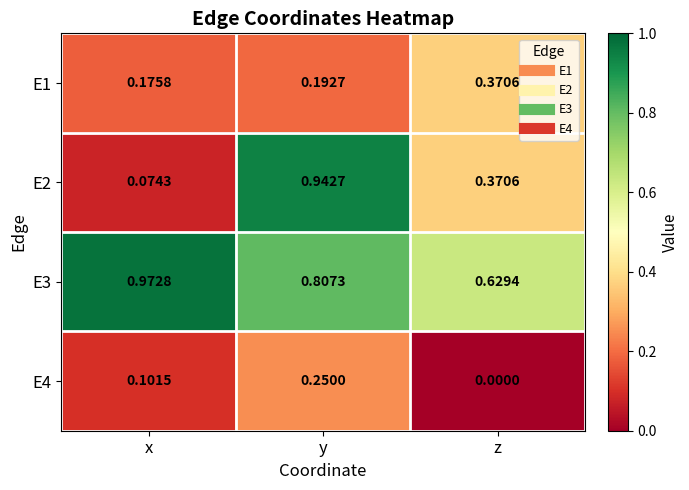

Between x and z, which series saw the biggest shift?

E3